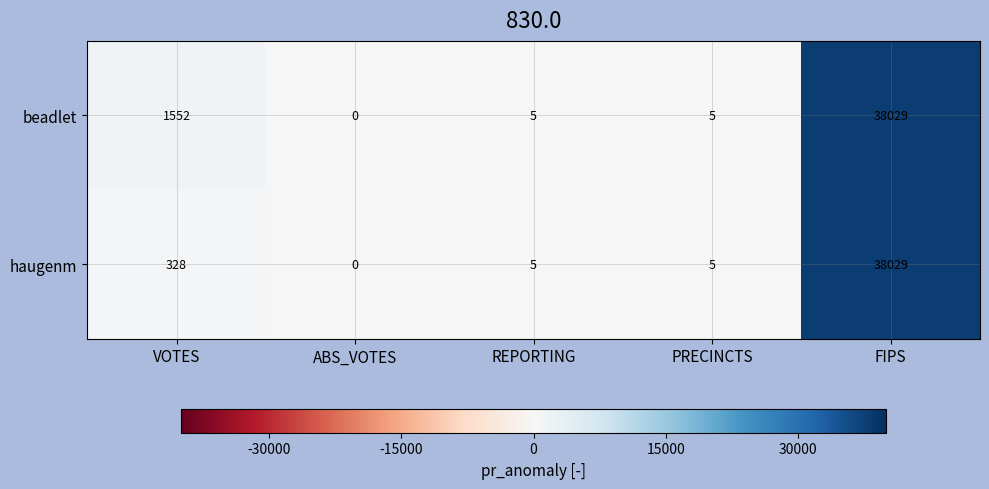

Reading left to right, extract all data points from this chart.

beadlet: VOTES=1552	ABS_VOTES=0	REPORTING=5	PRECINCTS=5	FIPS=38029
haugenm: VOTES=328	ABS_VOTES=0	REPORTING=5	PRECINCTS=5	FIPS=38029